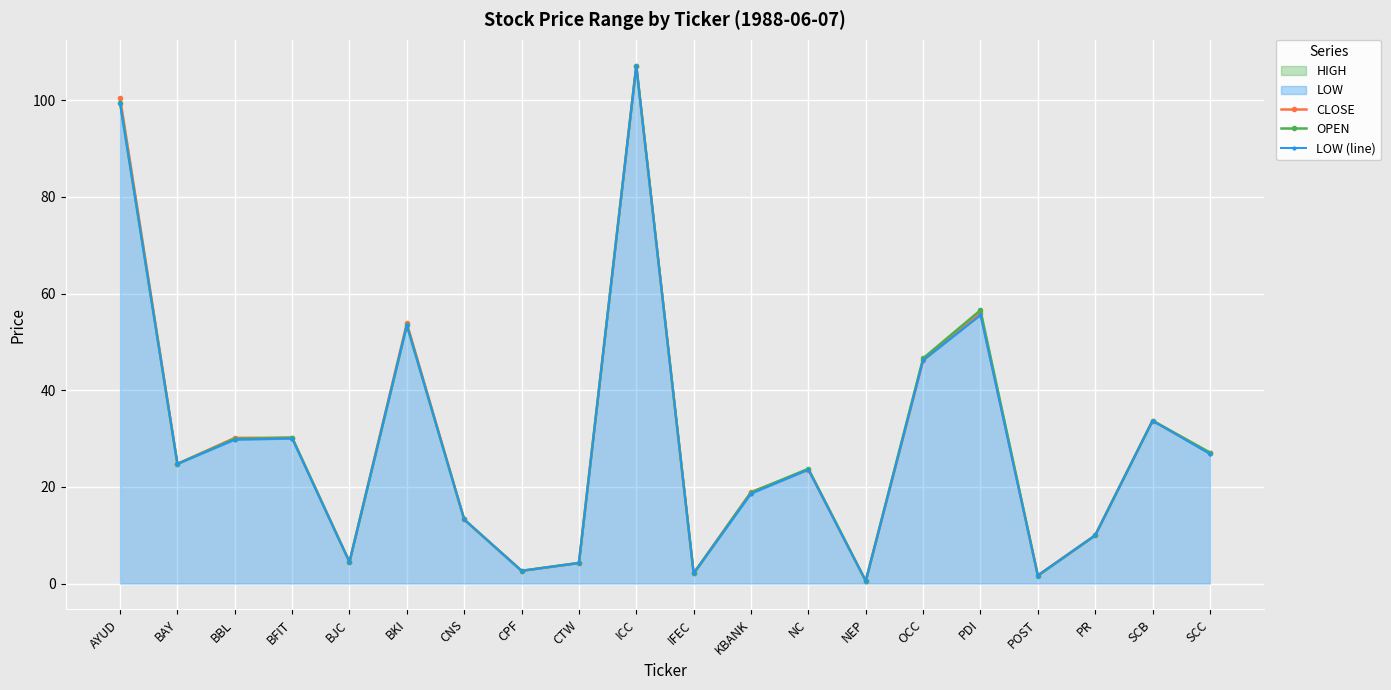

What is the difference between the second highest and minimum values in the LOW (line) series?

98.9